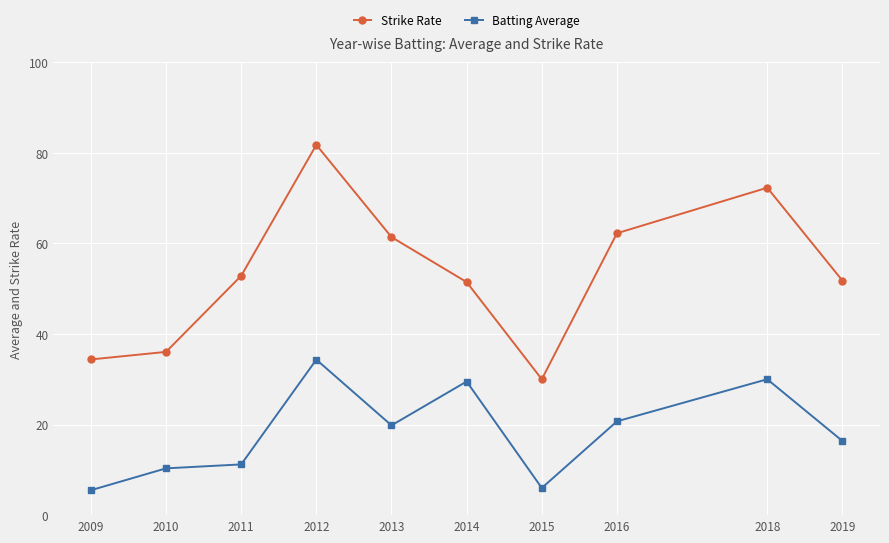

How many data points in Batting Average are above 19?

5